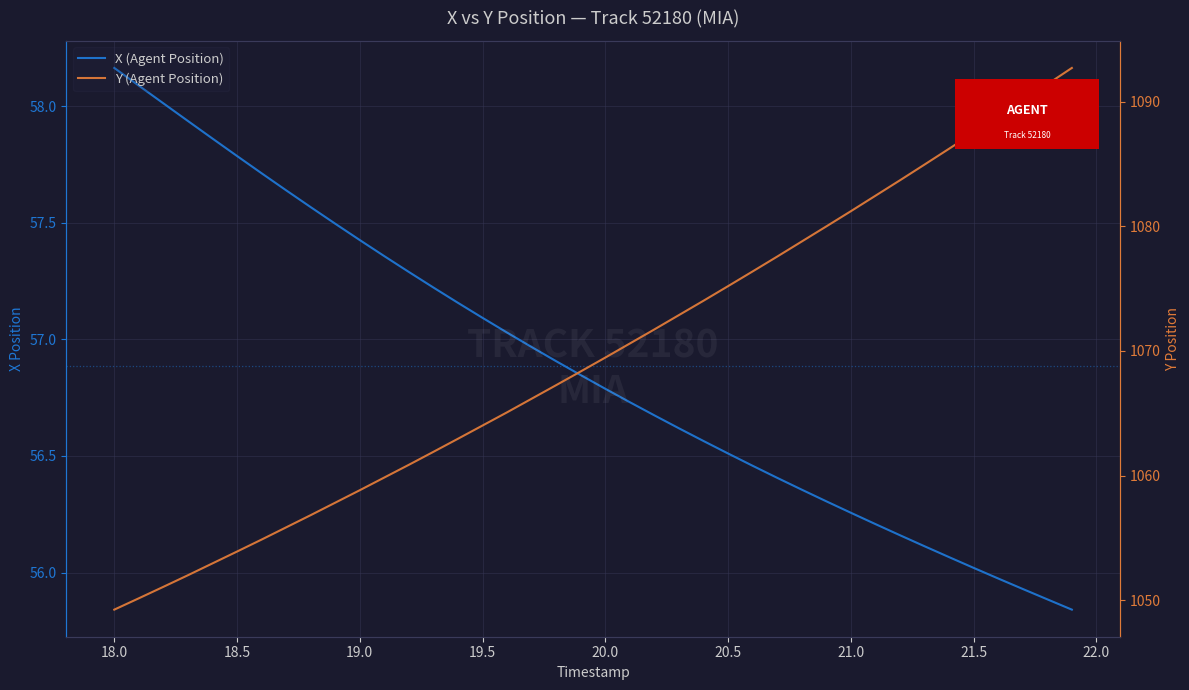

True or false: X (Agent Position) has more than 1 interior local peaks.

False